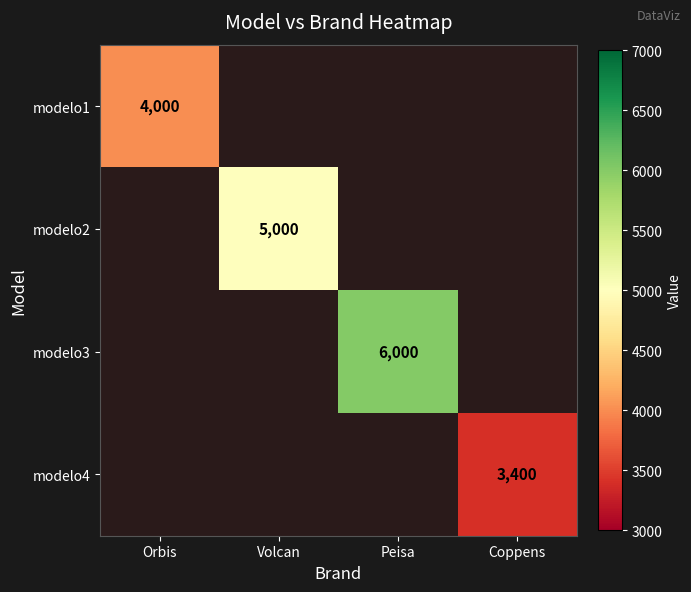

True or false: modelo3 has a value of 1602 at Peisa.

False